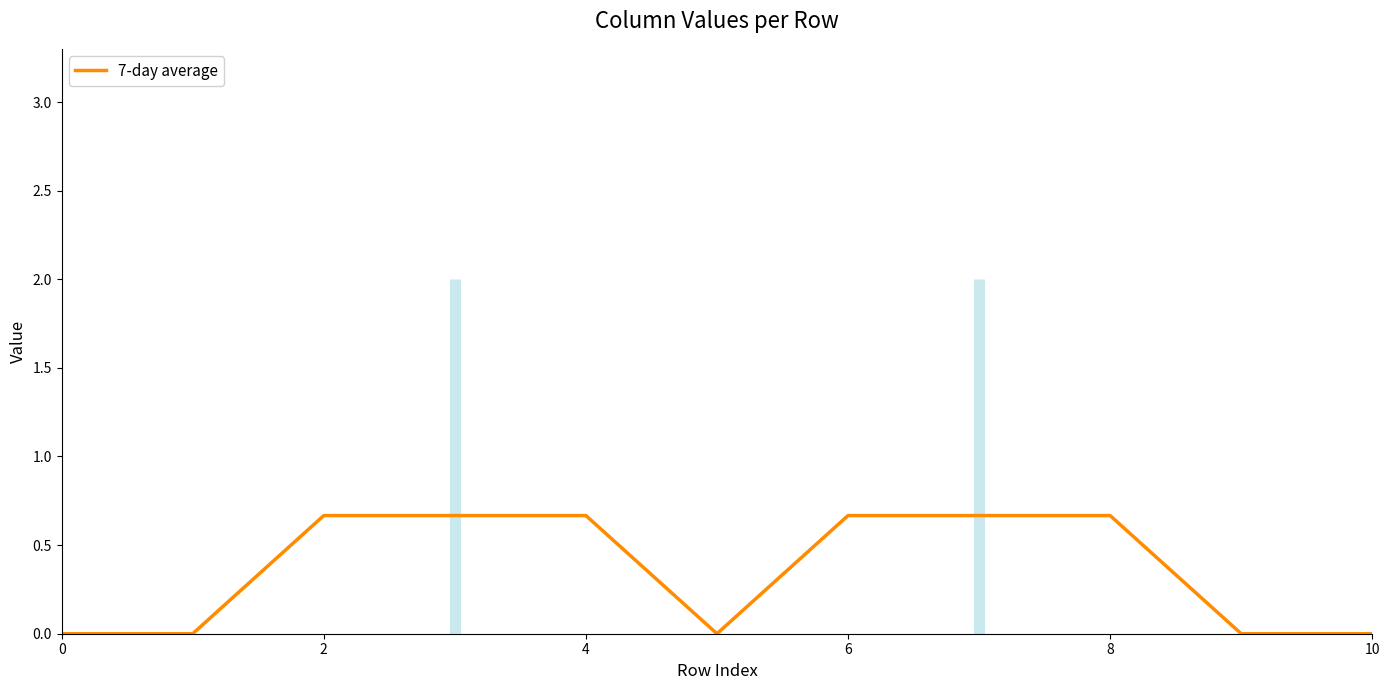

True or false: there are more than 1 points higher than both neighbors.

False